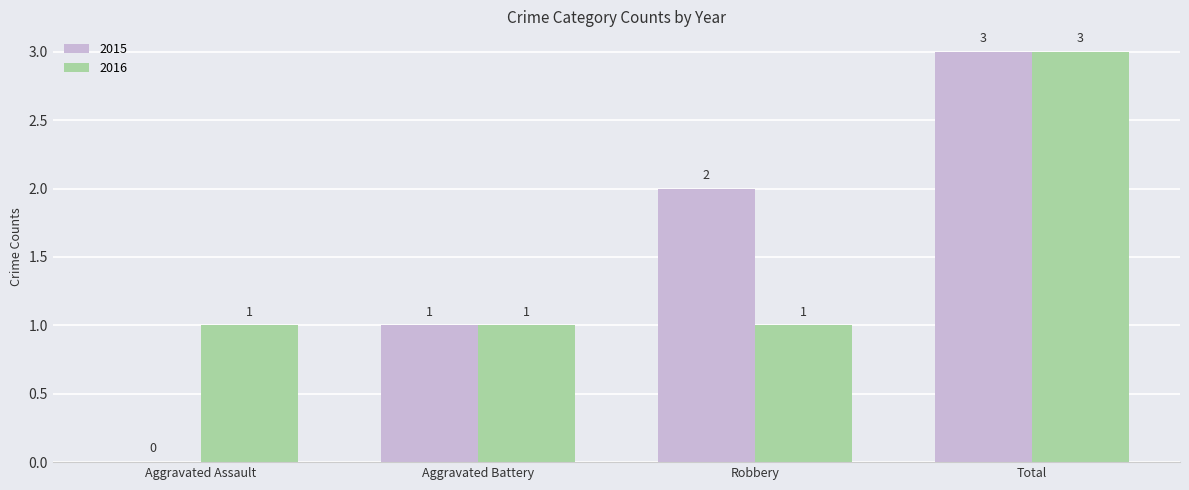

Is it true that 2015 equals -2 at Aggravated Assault?

False